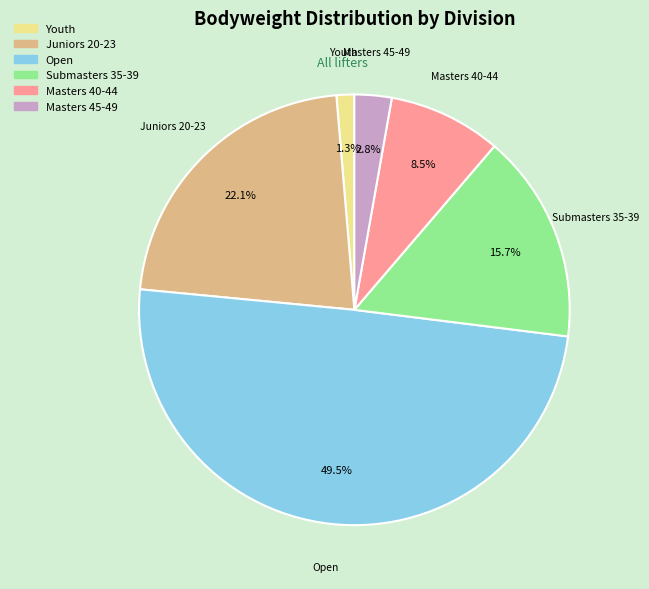

How many slices are in this pie chart?

6